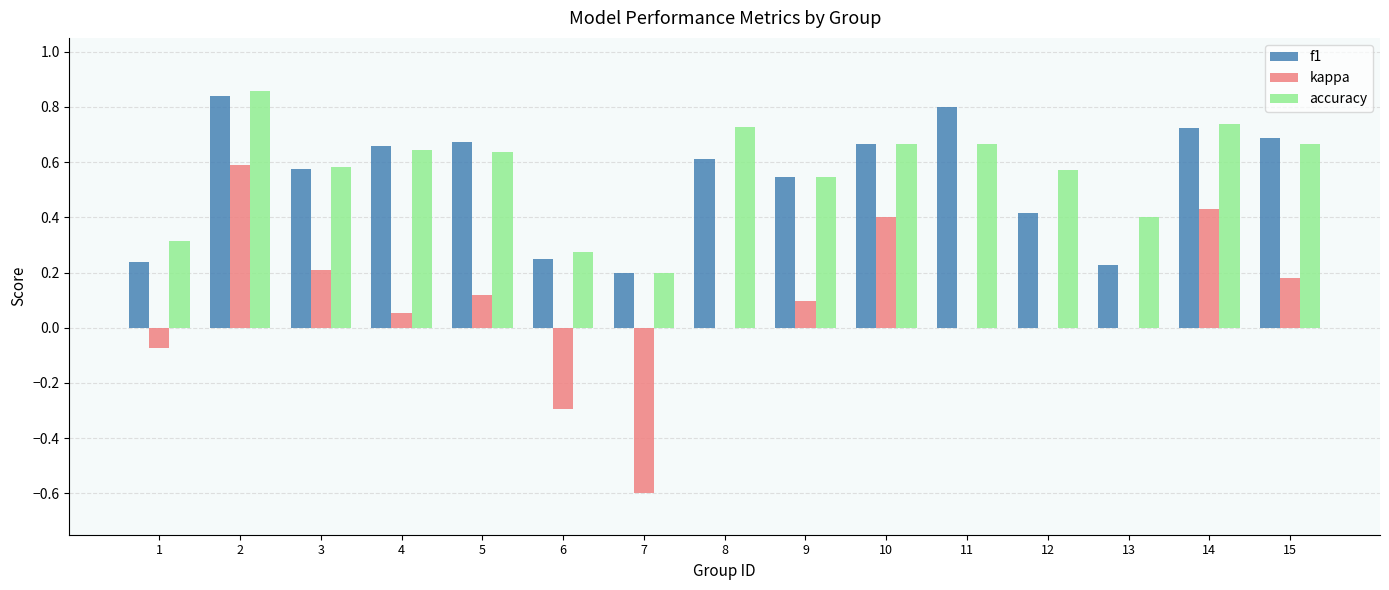

Where does the kappa series first go above 0?

2